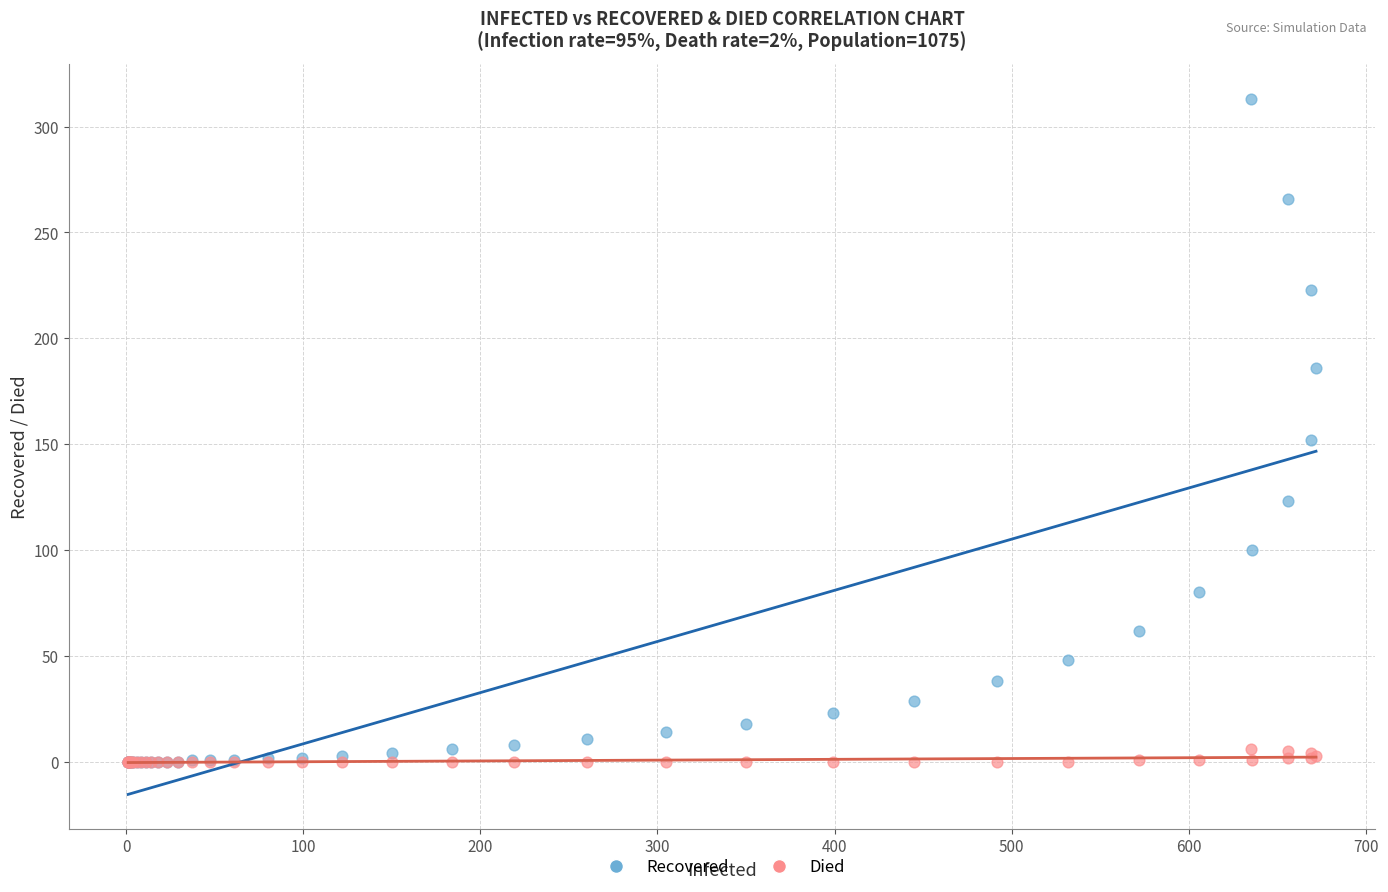

Which series reaches the maximum Y coordinate?

Recovered